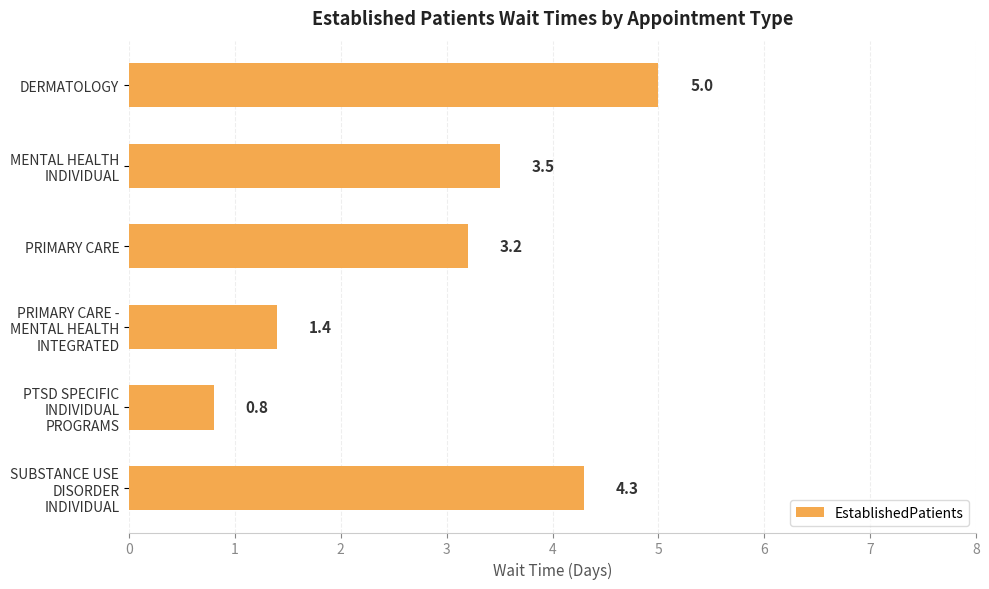

Rank the categories by value from lowest to highest.

PTSD SPECIFIC
INDIVIDUAL
PROGRAMS, PRIMARY CARE -
MENTAL HEALTH
INTEGRATED, PRIMARY CARE, MENTAL HEALTH
INDIVIDUAL, SUBSTANCE USE
DISORDER
INDIVIDUAL, DERMATOLOGY